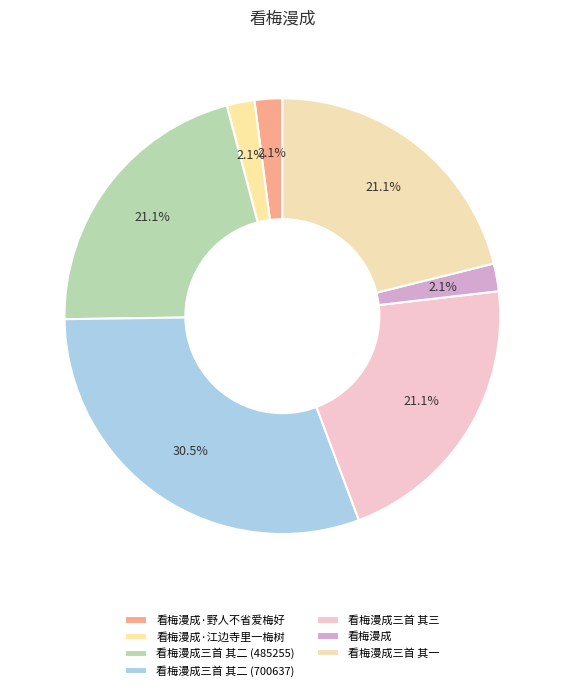

Do 看梅漫成·野人不省爱梅好 and 看梅漫成三首 其三 together represent more than half of the pie?

No